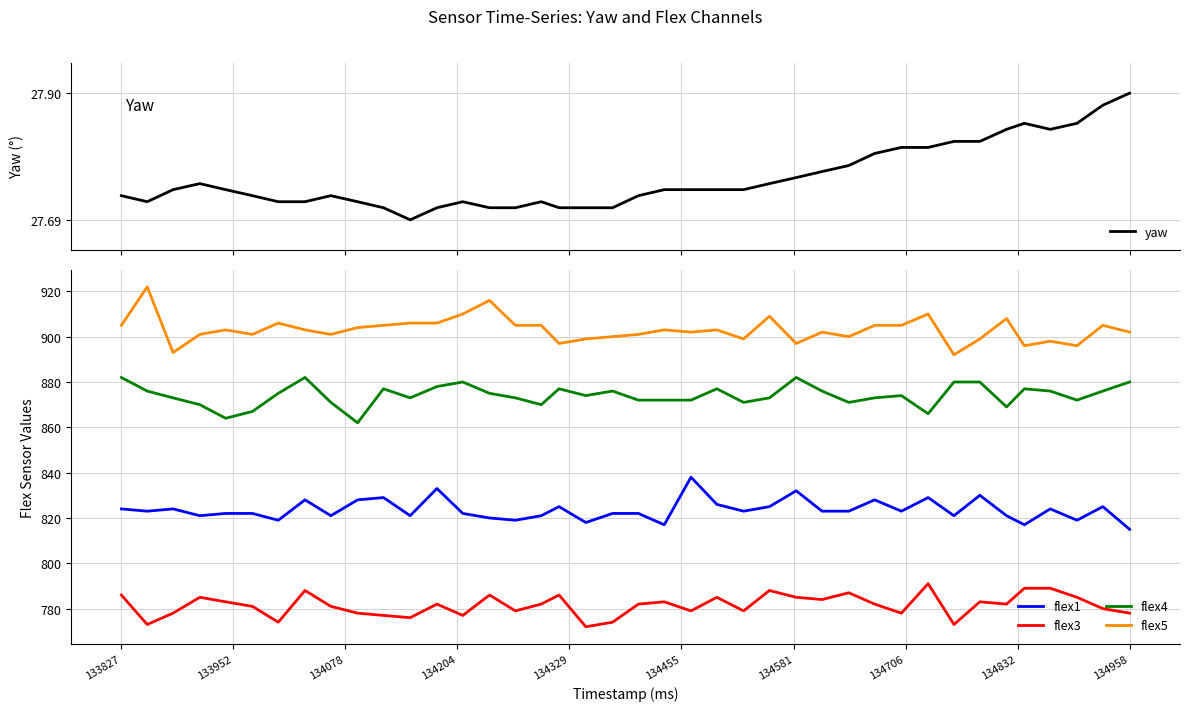

True or false: flex5 and flex4 intersect in this chart.

False